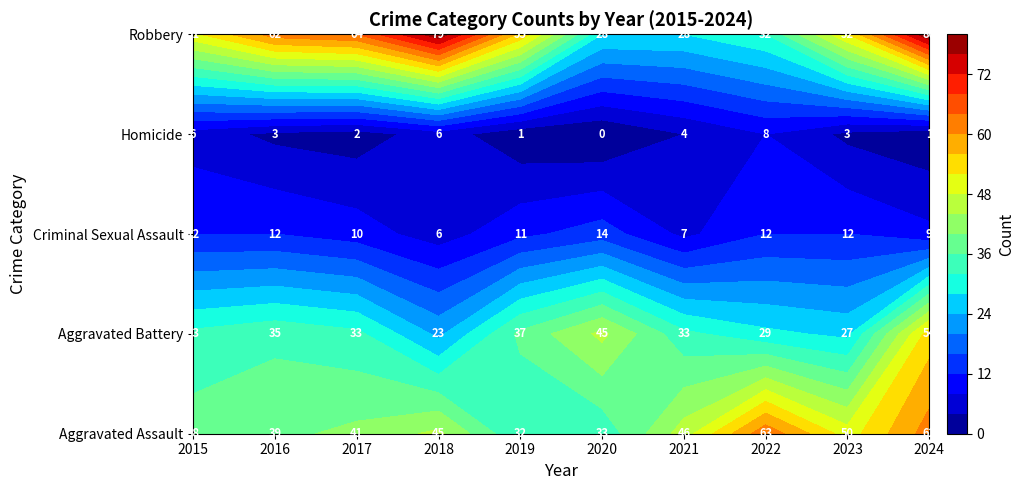

Read the Criminal Sexual Assault value at 2017.

10